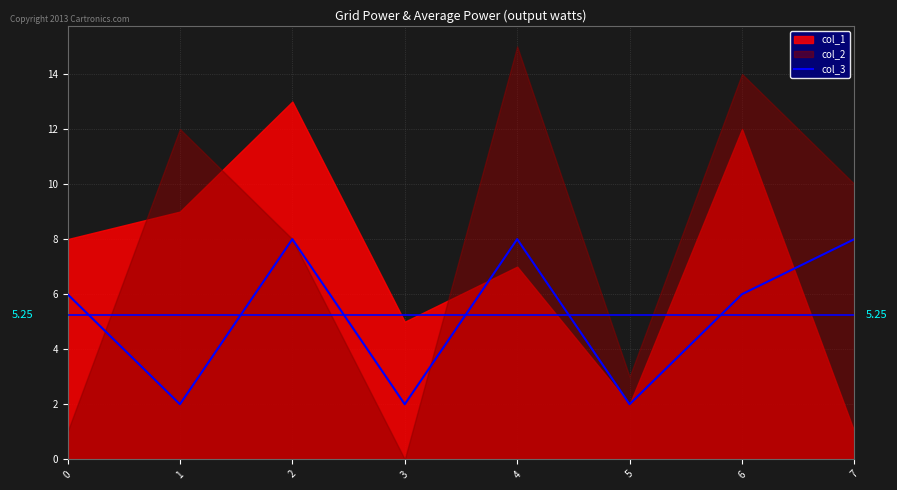

Reading left to right, transcribe all the data shown in this chart.

6	2	8	2	8	2	6	8